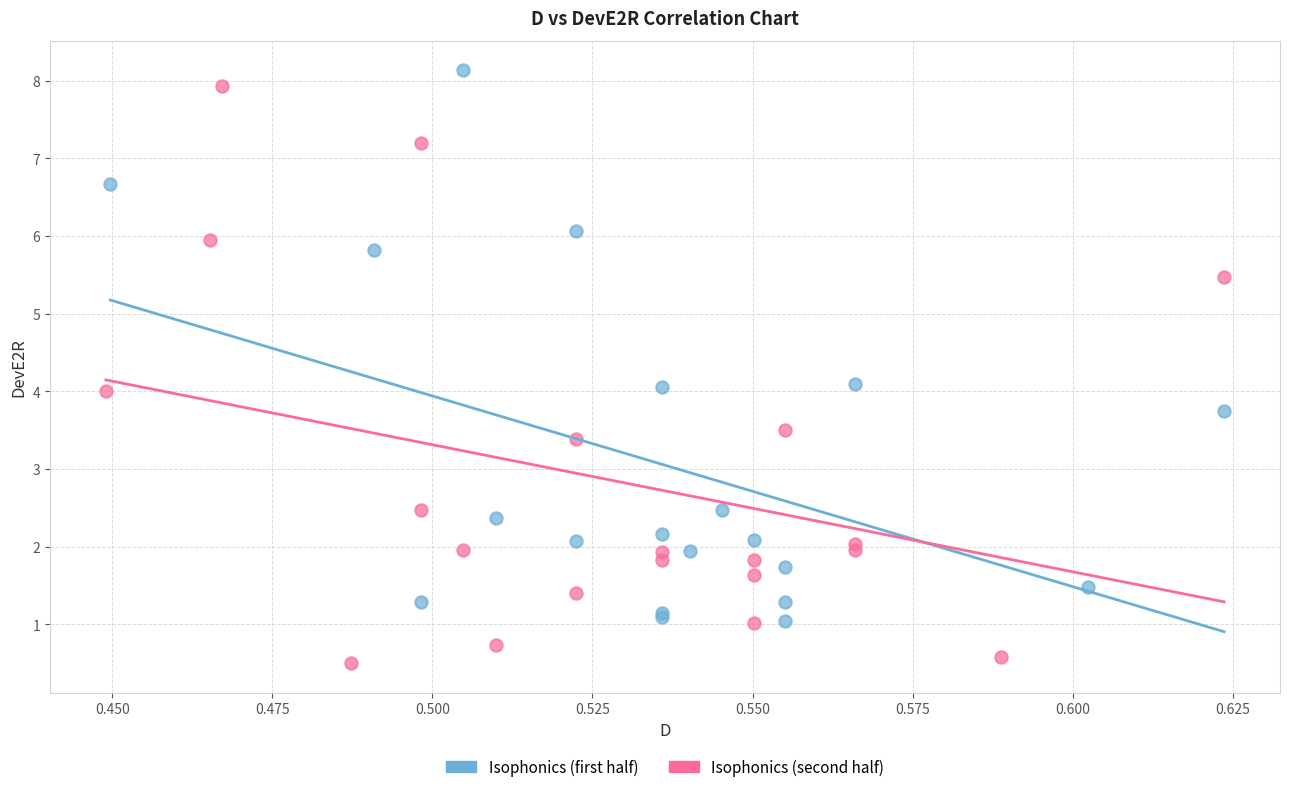

Which series contains the lowest Y value?

Isophonics (second half)